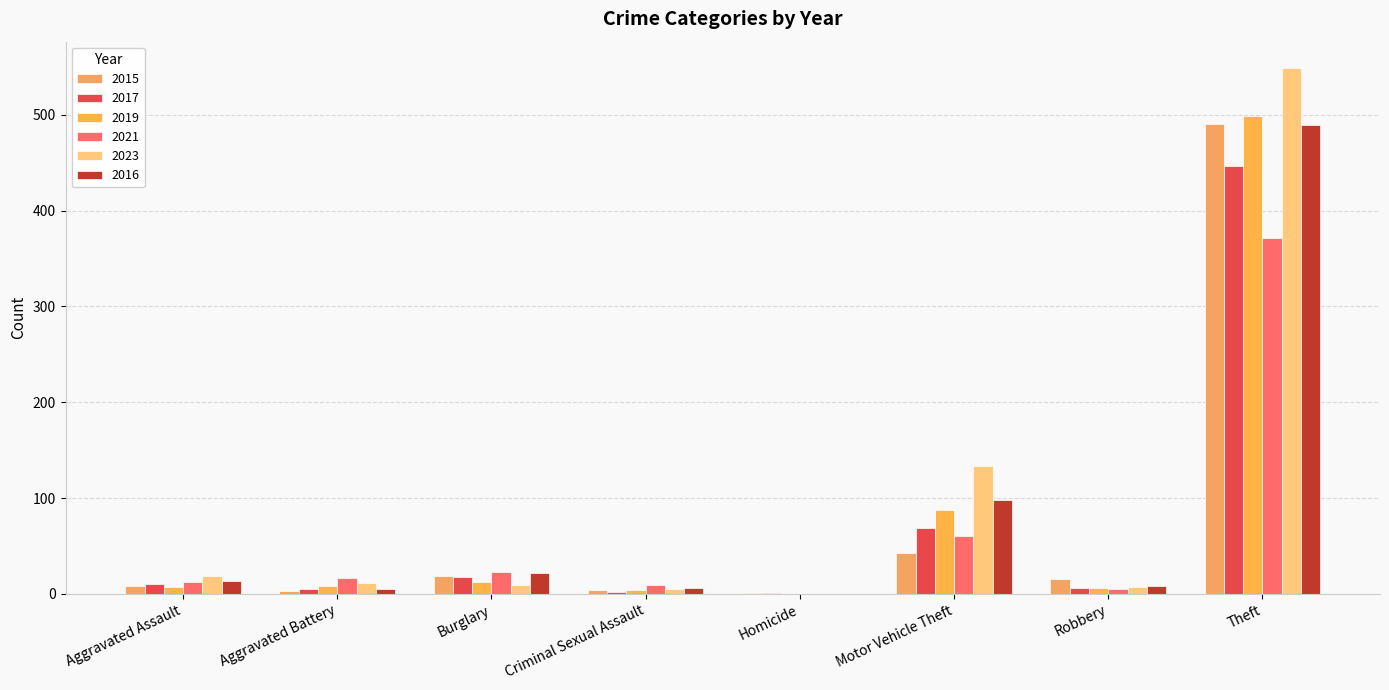

Which series changed the most between Aggravated Battery and Criminal Sexual Assault?

2021